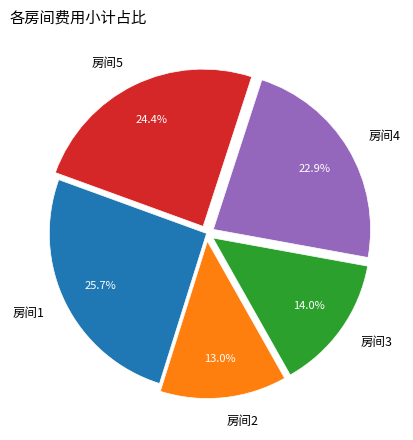

True or false: 房间4 accounts for 23% of the total.

True